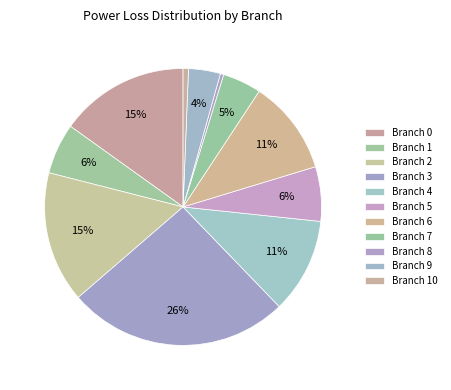

How many segments does this pie chart have?

11